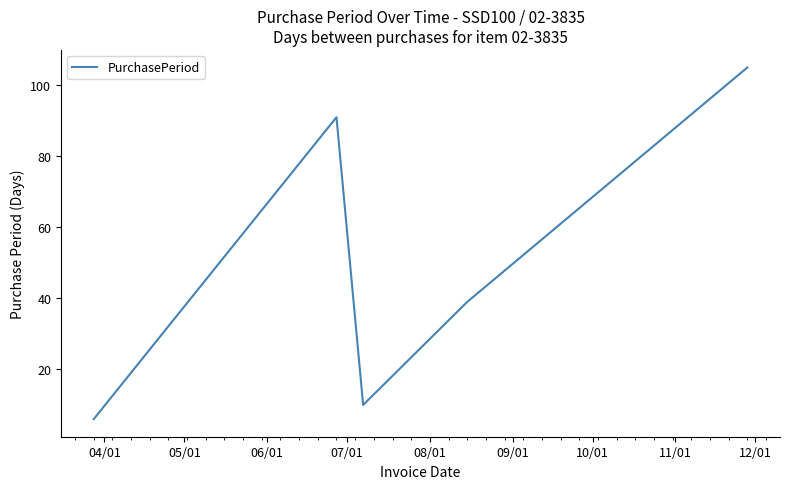

What is the greatest value displayed?

105